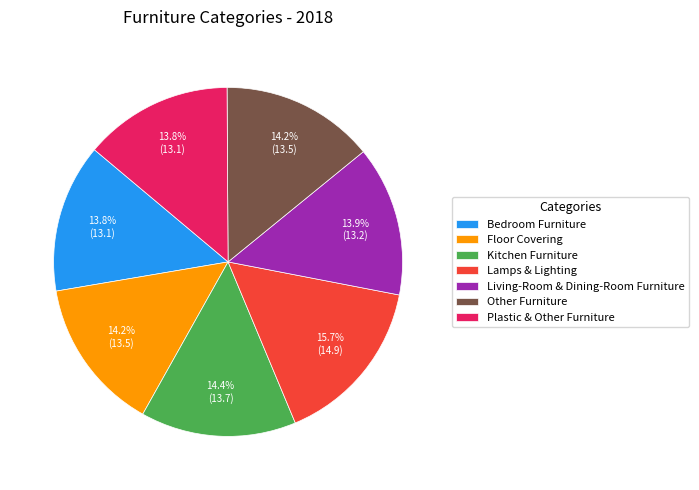

The Plastic & Other Furniture slice represents 23% of the pie. True or false?

False